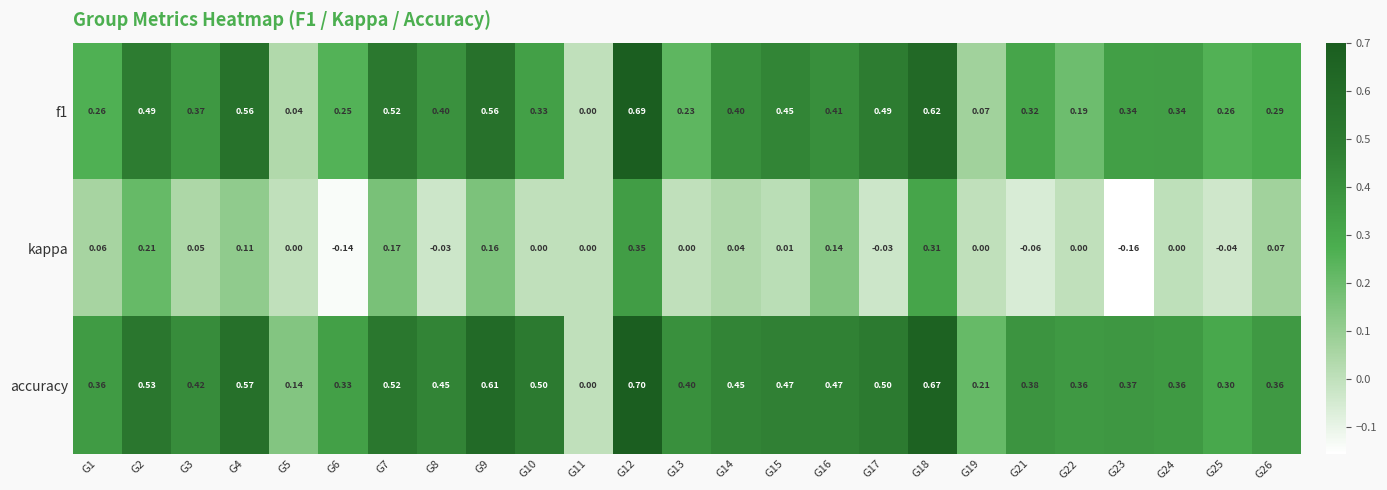

Which series has the largest range (max minus min)?

accuracy